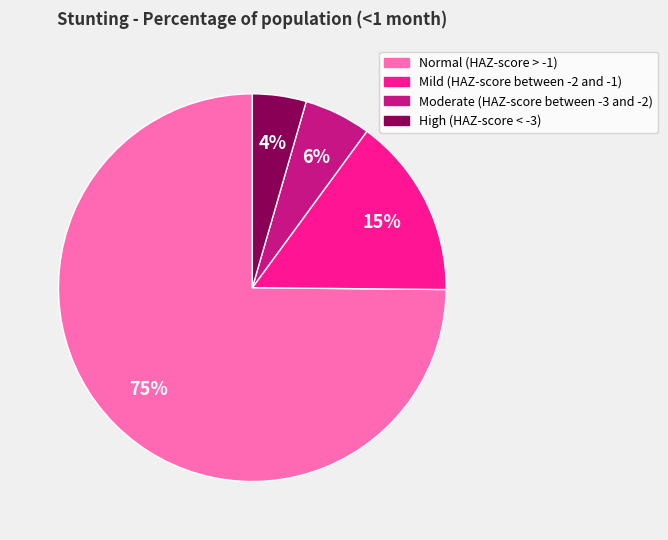

What is the majority slice?

Normal (HAZ-score > -1)